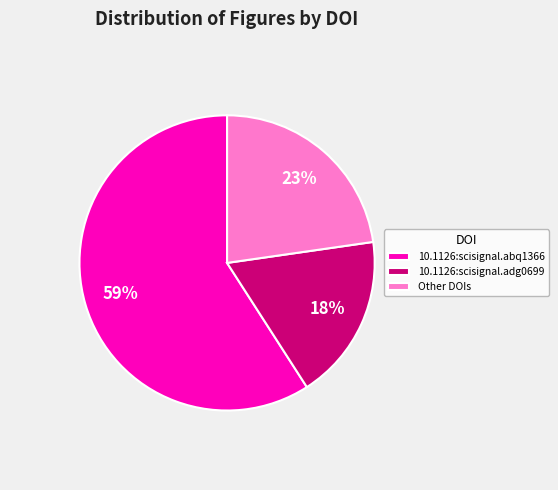

Is there a majority slice in this chart?

Yes